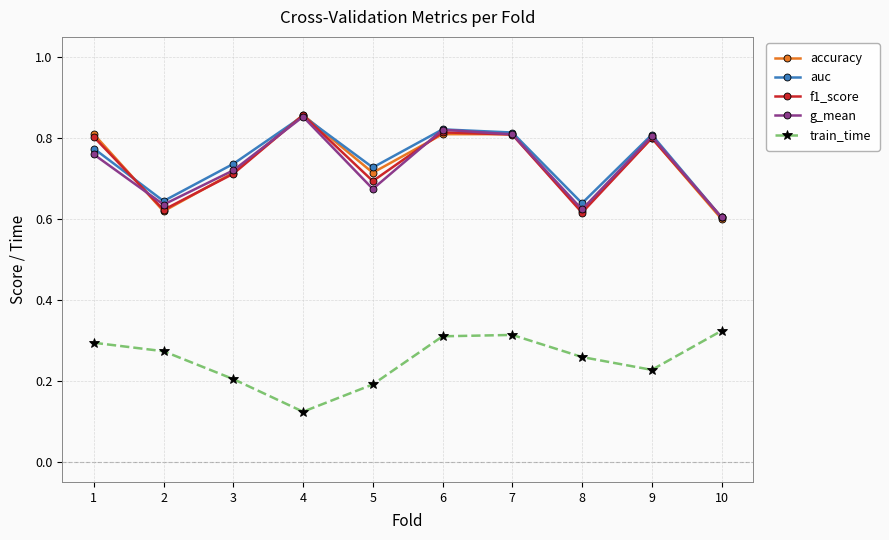

What is the sum of the accuracy values at 7 and 8?

1.4